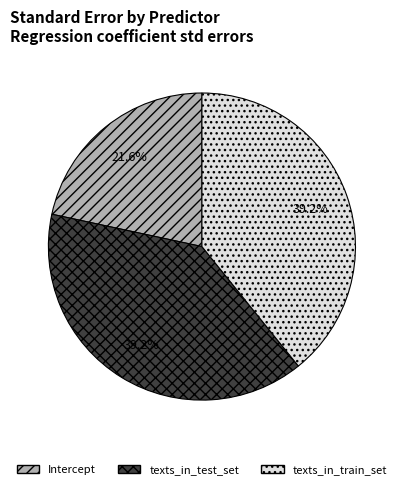

Which category has the smallest portion of the pie?

Intercept